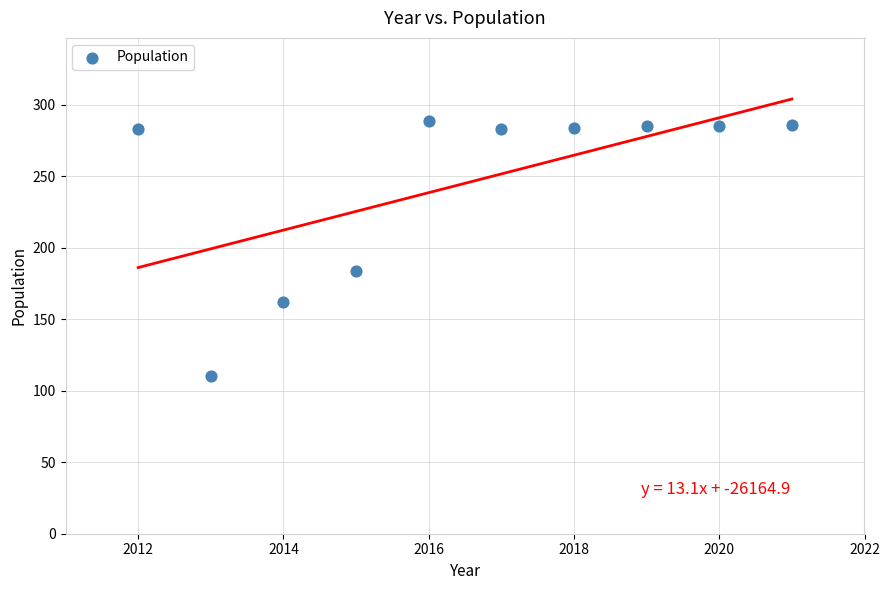

What is the average X value?

2016